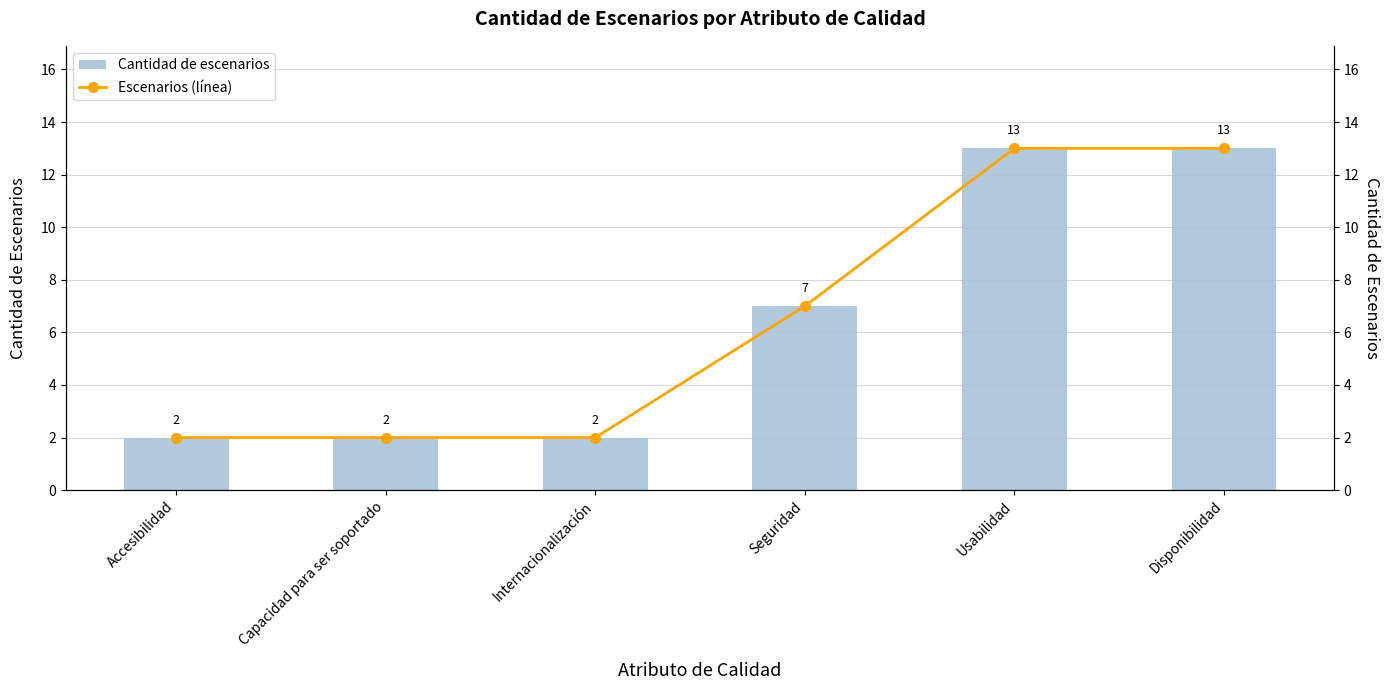

True or false: Cantidad de escenarios has a value of 3 at Internacionalización.

False